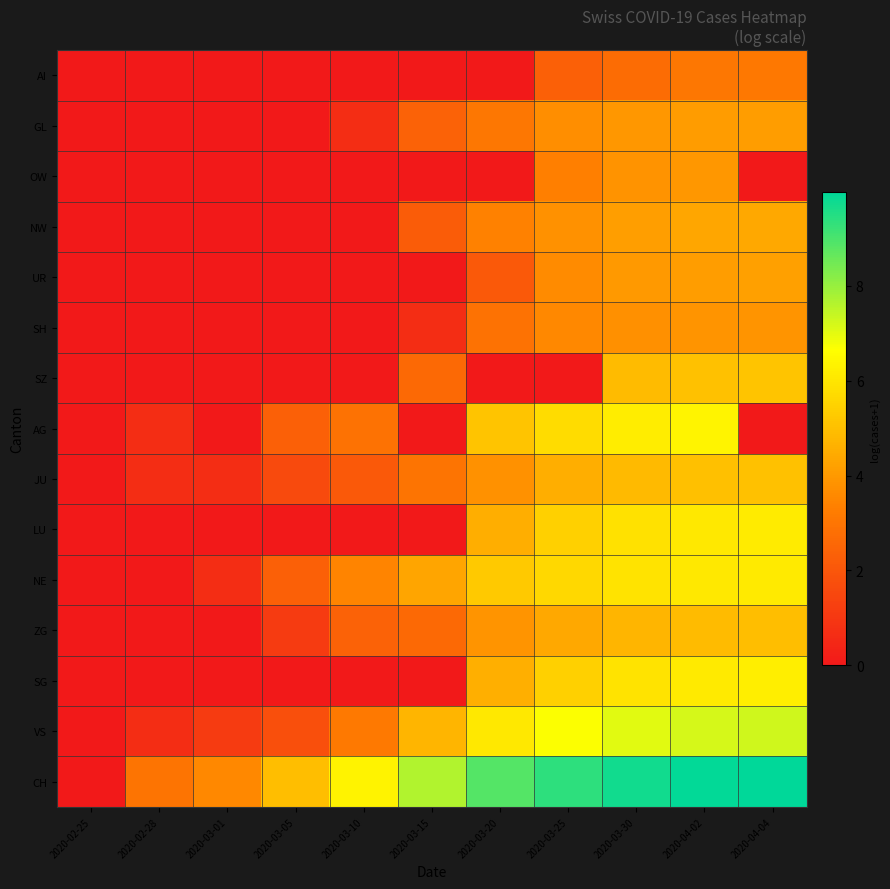

How many distinct data groups are displayed?

15